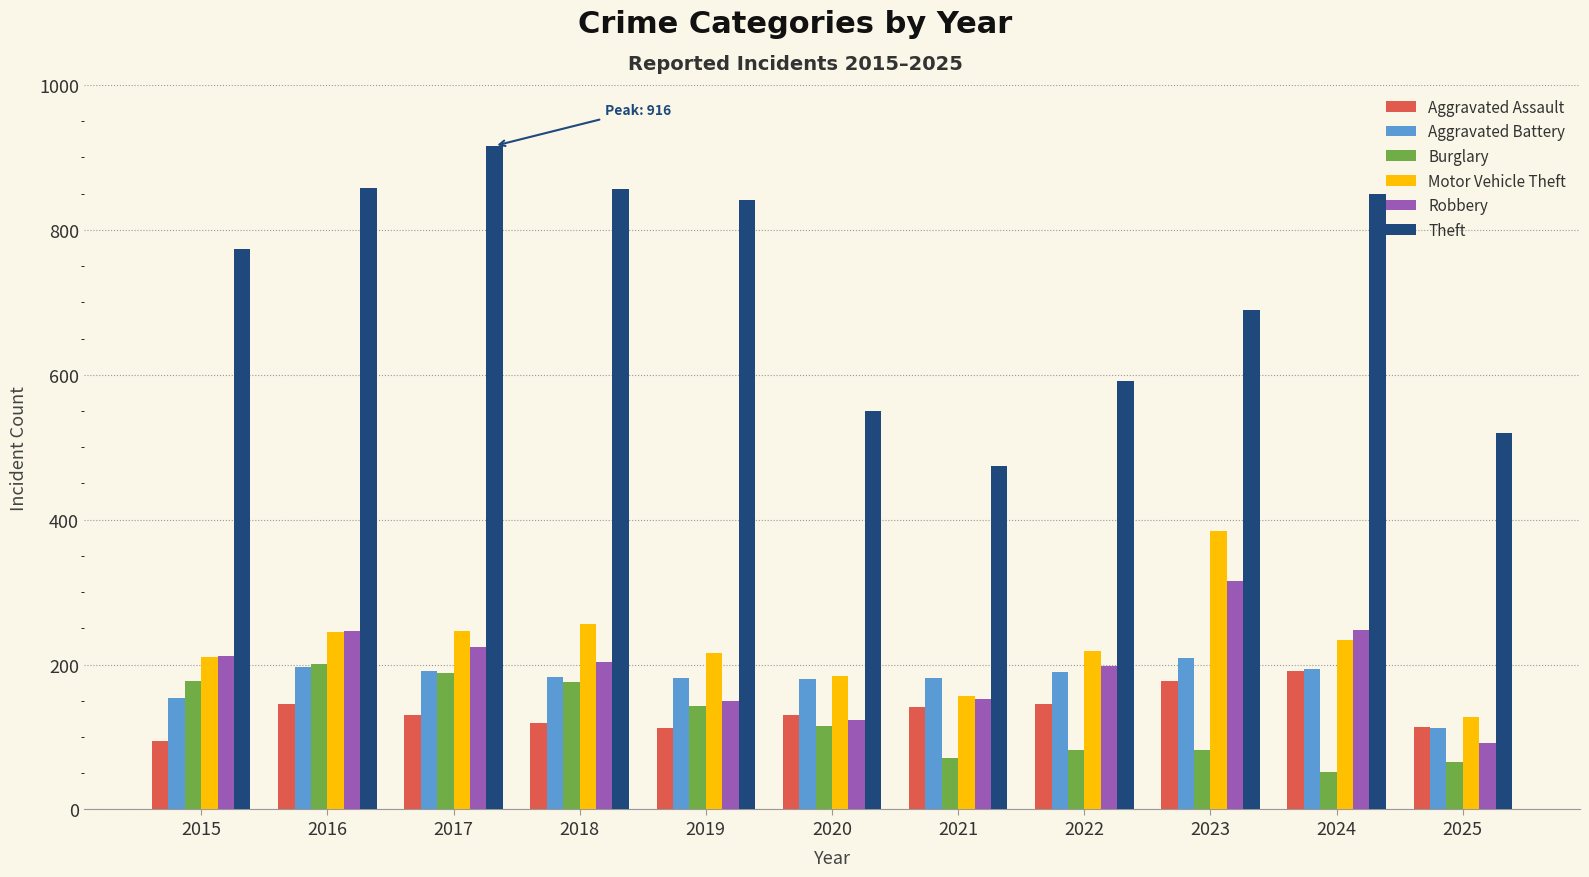

The value of Aggravated Battery at 2015 is 82. True or false?

False